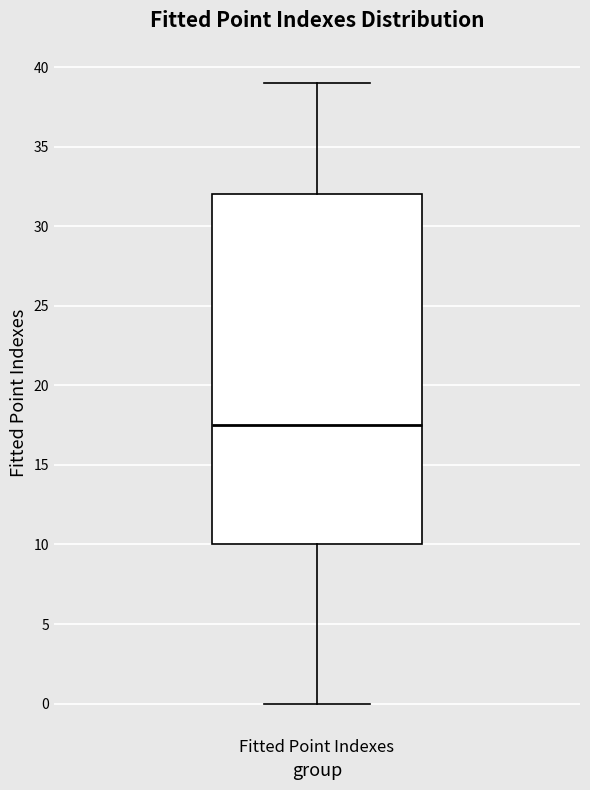

Read this box plot against the y-axis: the position of the median line, the range covered by the box, and the ends of both whiskers. The values are not printed on the chart, so give them approximately, as read against the axis.

median 17.5, box 10.0 to 32.0, whiskers 0.0 to 39.0